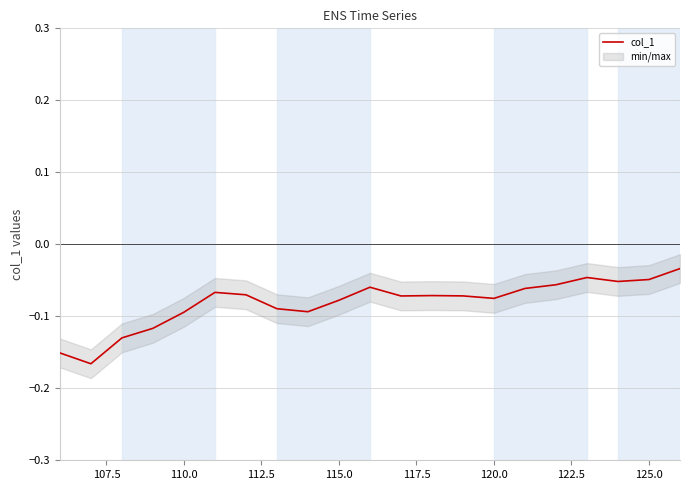

Reading left to right, what are all the values shown in this chart?

-0.2	-0.2	-0.1	-0.1	-0.1	-0.1	-0.1	-0.1	-0.1	-0.1	-0.1	-0.1	-0.1	-0.1	-0.1	-0.1	-0.1	-0.0	-0.1	-0.0	-0.0